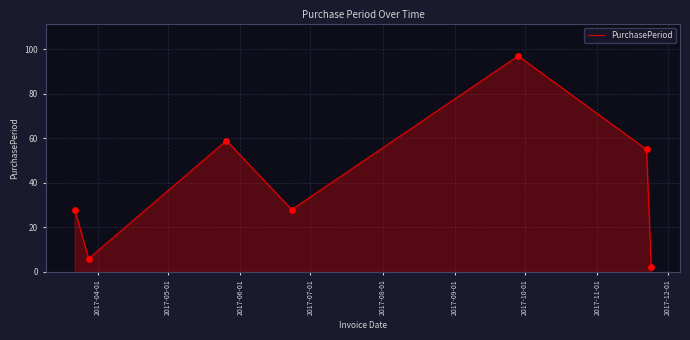

What is the sum of all values?

275